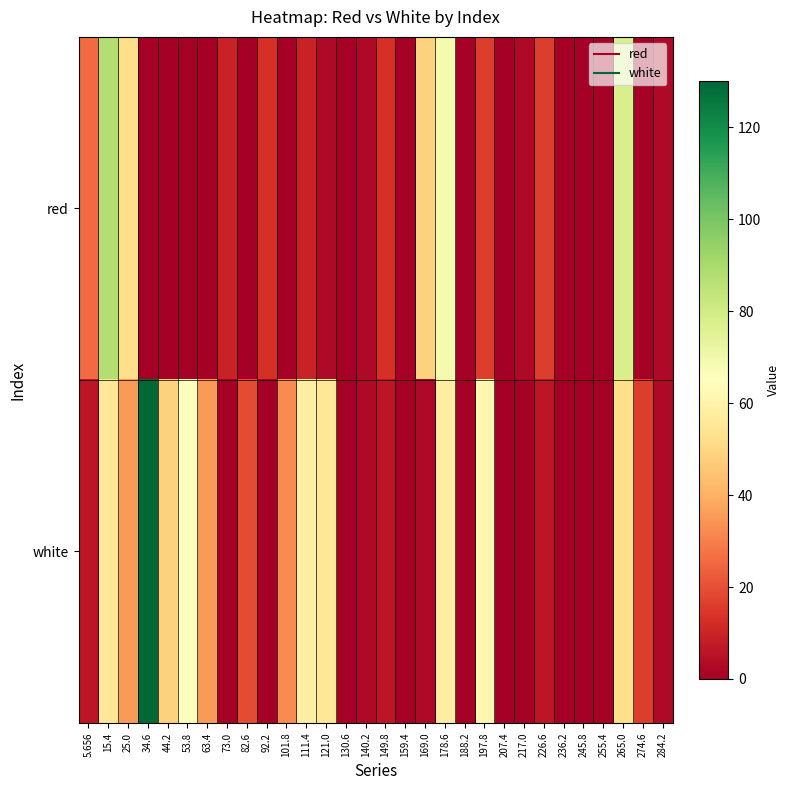

Reading left to right, what are all the values shown in this chart?

red: 5.656=25.8	15.4=87.7	25.0=51.9	34.6=0.0	44.2=0.0	53.8=0.0	63.4=0.0	73.0=9.5	82.6=0.0	92.2=12.7	101.8=0.0	111.4=9.5	121.0=3.0	130.6=0.0	140.2=3.0	149.8=12.7	159.4=0.0	169.0=48.6	178.6=68.2	188.2=0.0	197.8=16.0	207.4=0.0	217.0=3.0	226.6=16.0	236.2=0.0	245.8=0.0	255.4=0.0	265.0=78.0	274.6=0.0	284.2=3.0
white: 5.656=6.2	15.4=55.1	25.0=35.6	34.6=130.1	44.2=48.6	53.8=64.9	63.4=35.6	73.0=0.0	82.6=19.3	92.2=0.0	101.8=32.3	111.4=58.4	121.0=55.1	130.6=0.0	140.2=3.0	149.8=6.2	159.4=0.0	169.0=3.0	178.6=58.4	188.2=0.0	197.8=61.7	207.4=0.0	217.0=0.0	226.6=6.2	236.2=0.0	245.8=0.0	255.4=0.0	265.0=51.9	274.6=16.0	284.2=3.0